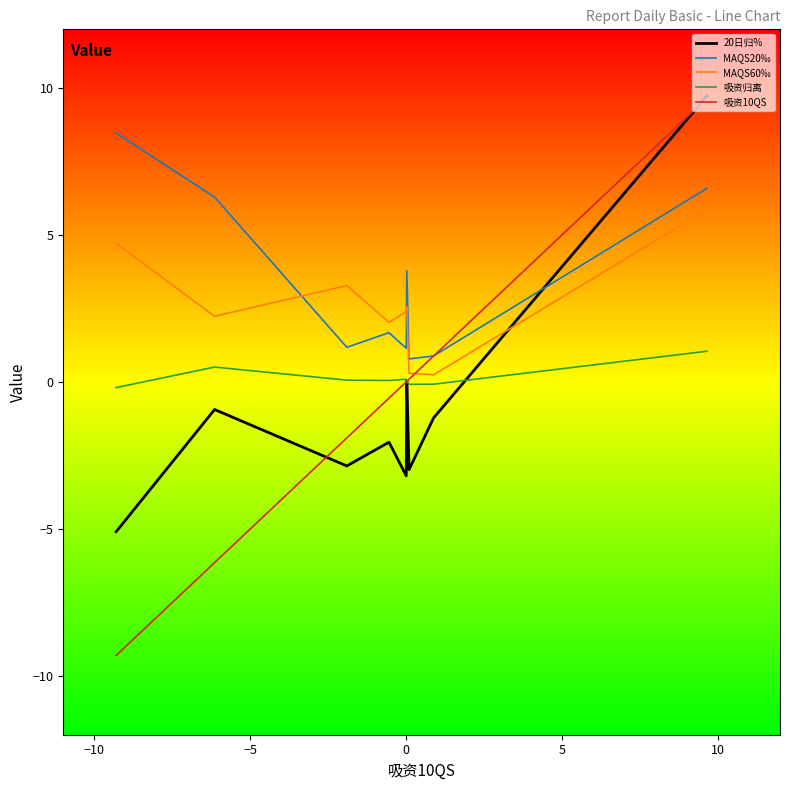

True or false: 吸资归离 and MAQS20‰ cross at least once.

False